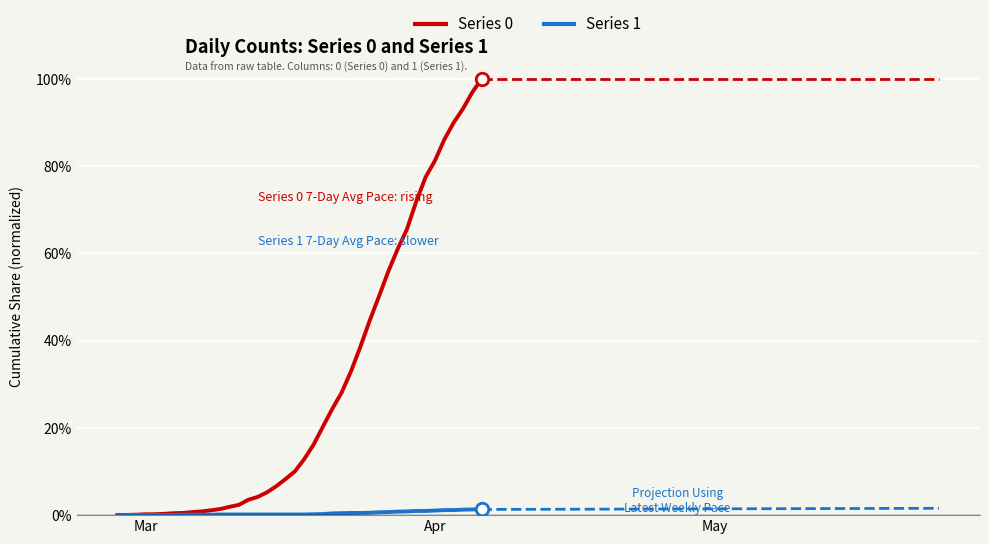

What is the value of the Series 0 point at the 32nd from the left?

0.7